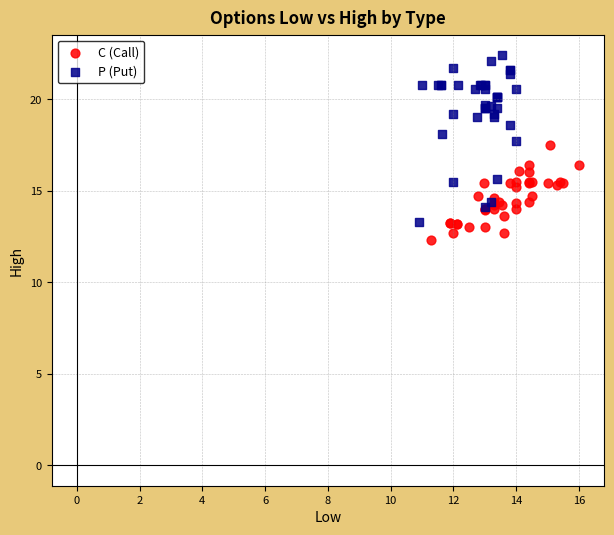

Which series has the largest Y range (max minus min)?

P (Put)